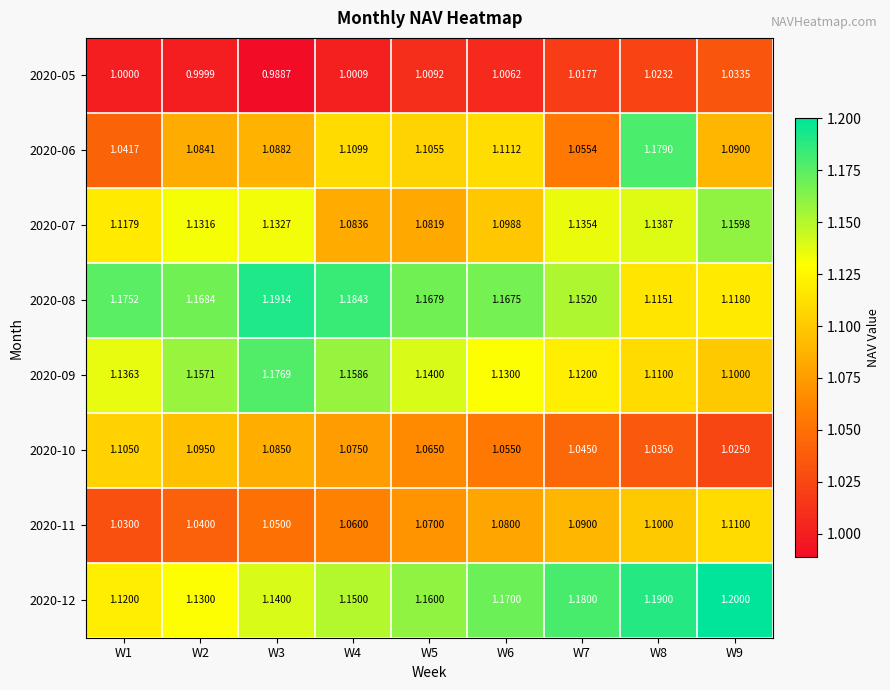

Is the value of 2020-05 at W2 greater than the value of 2020-12 at W4?

No